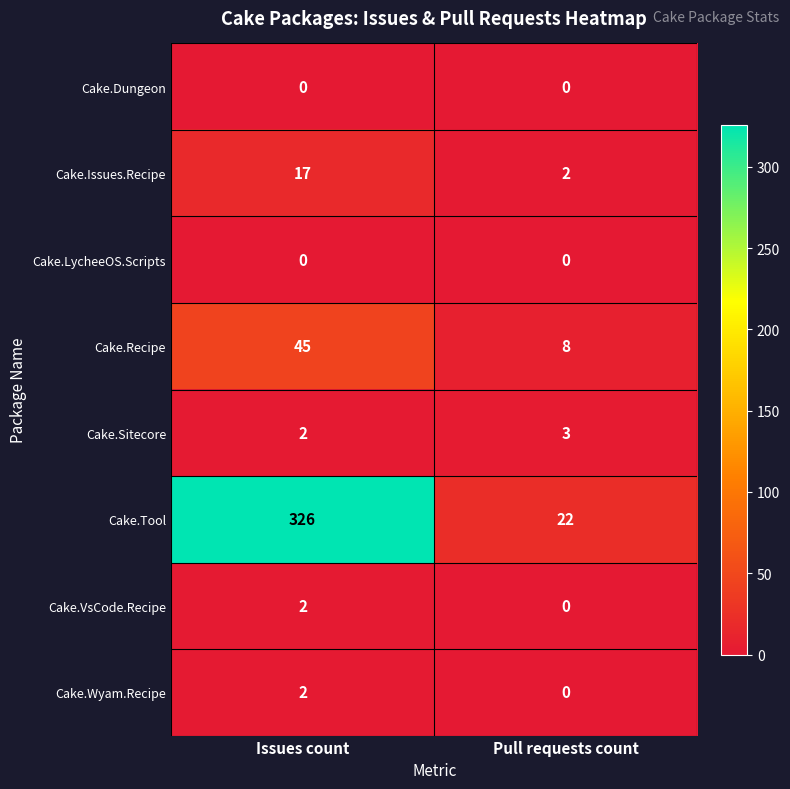

What is the difference between the highest and lowest values at Pull requests count?

22